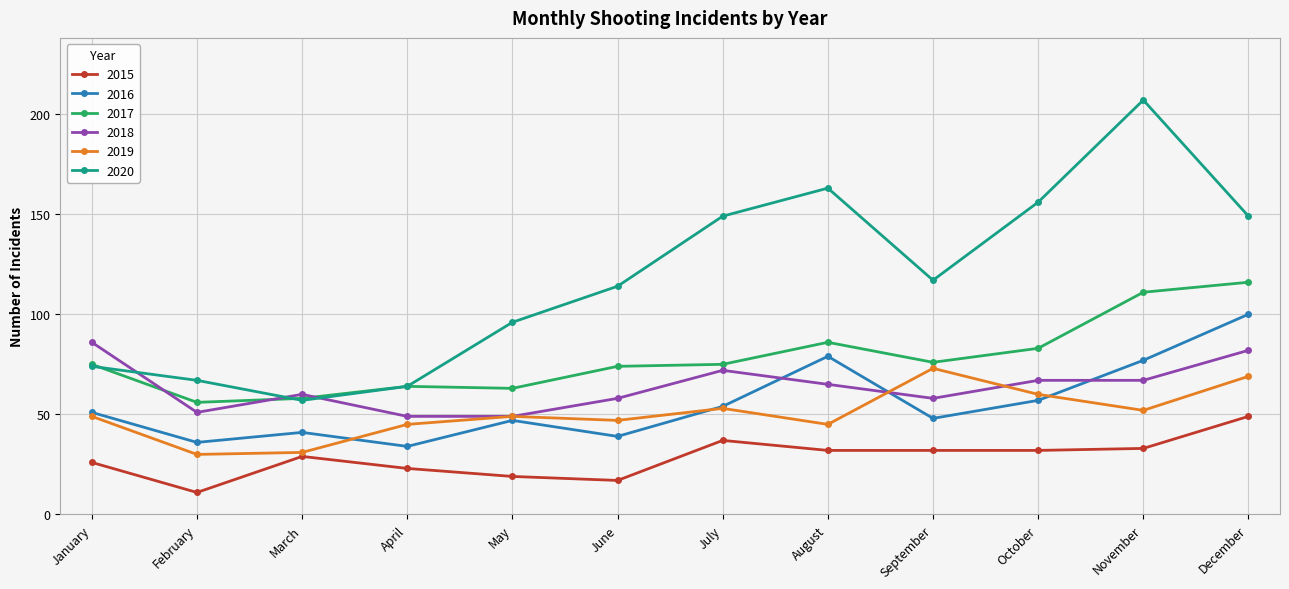

The 2016 series shows 100 at December. True or false?

True